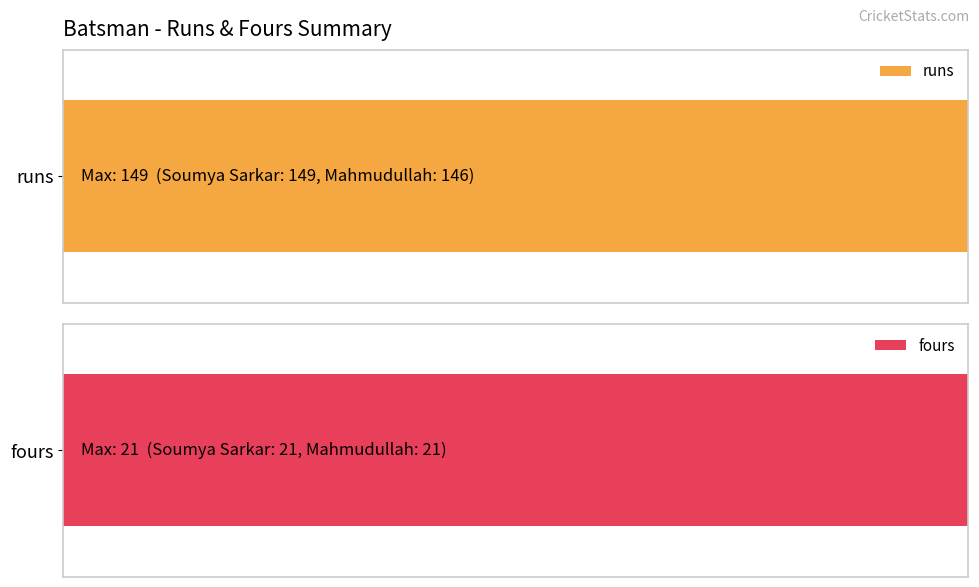

The value of runs at Mahmudullah is 257. True or false?

False